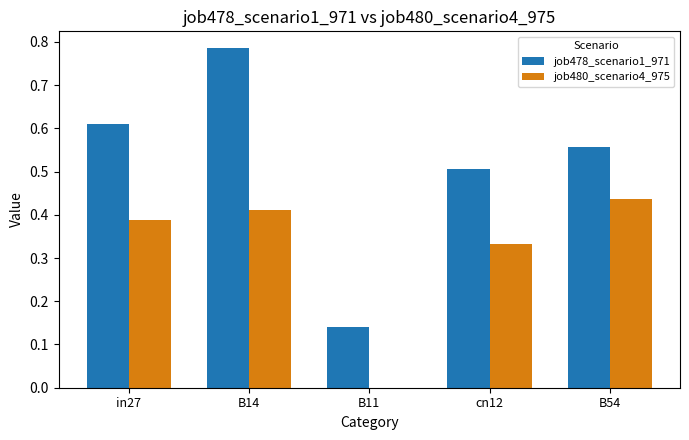

At which label does job478_scenario1_971 reach its peak?

B14